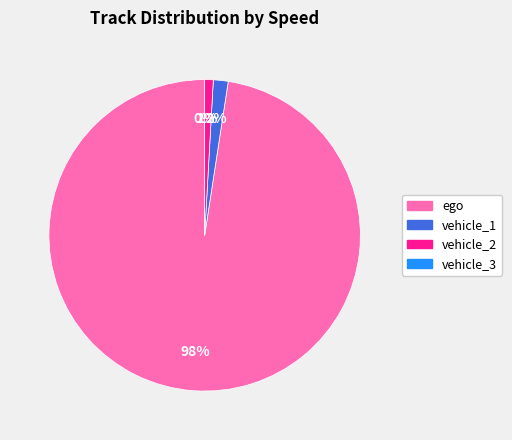

What is the change in value from ego to vehicle_1?

-107.4